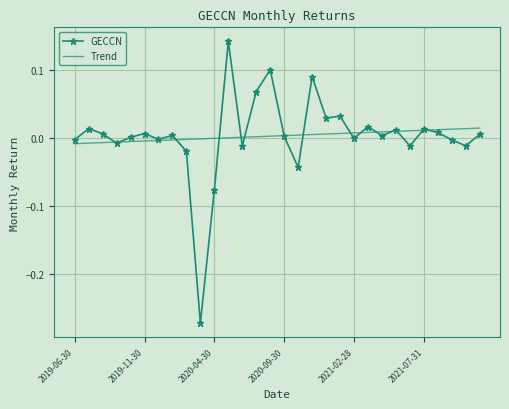

Rank the series by their maximum value, from lowest to highest.

Trend, GECCN